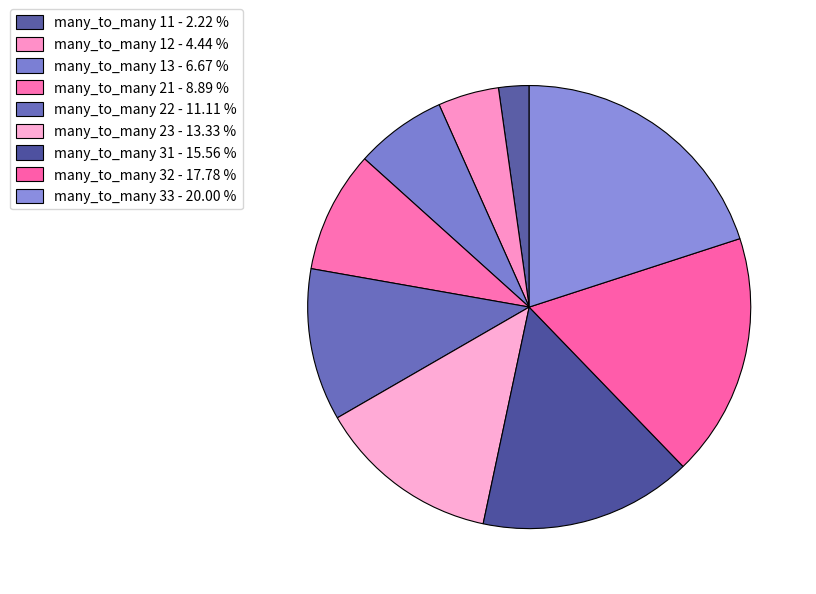

To the nearest percent, what percentage of the pie is many_to_many 12?

4%